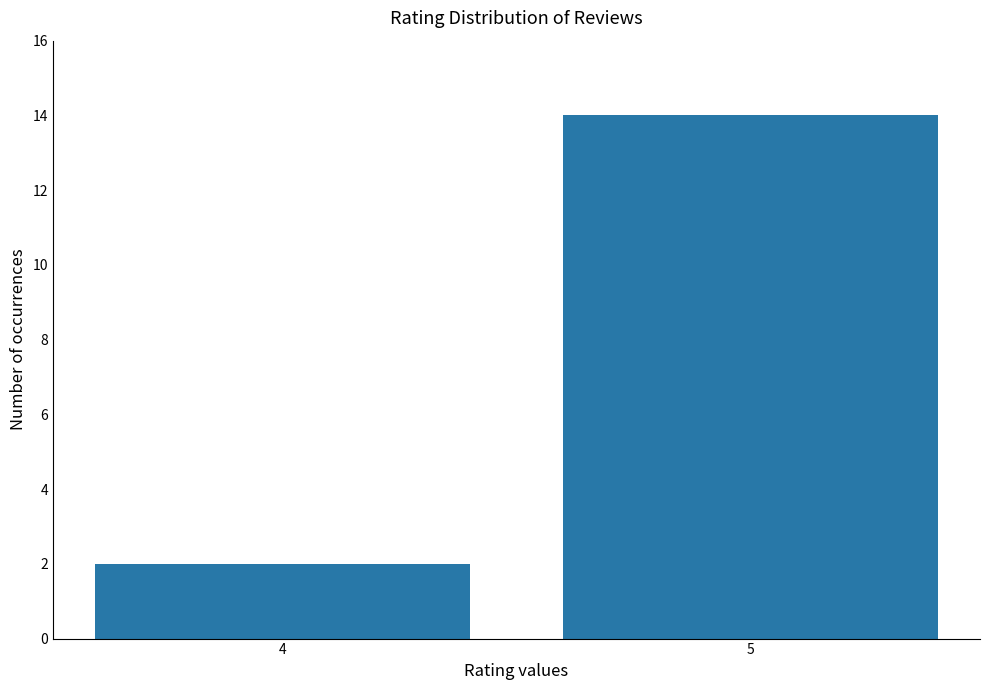

What is the smallest value displayed?

2